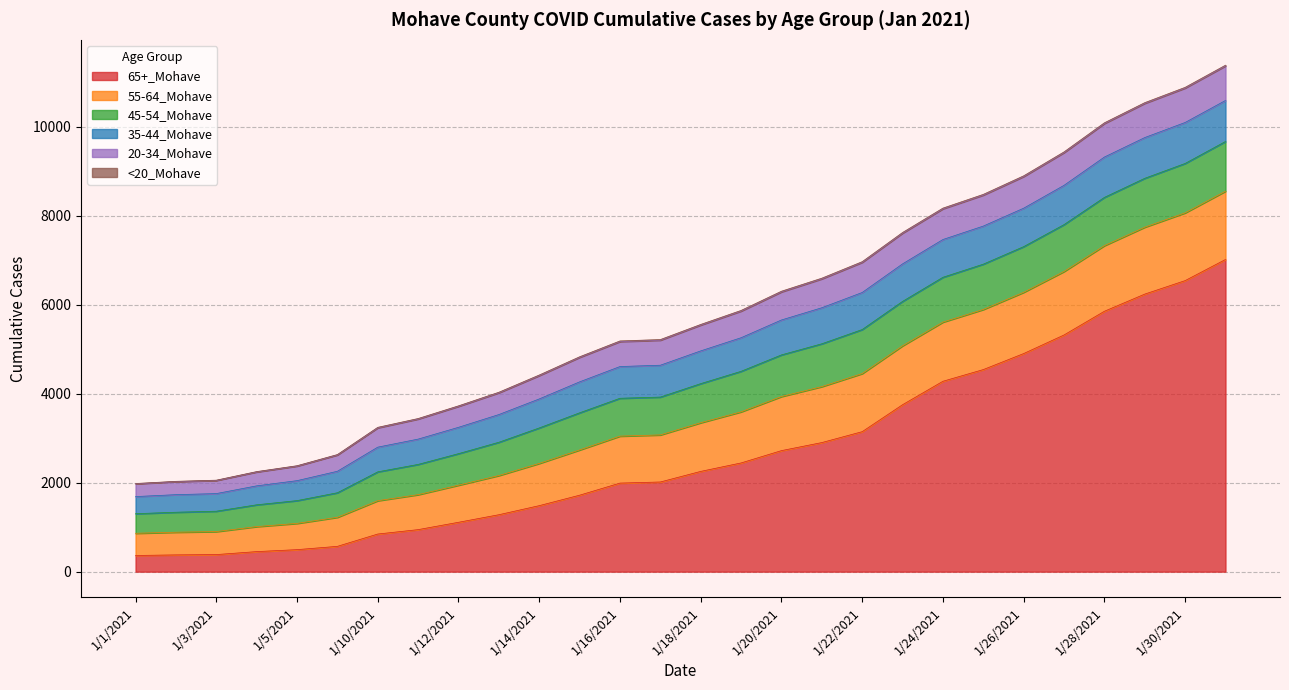

What is the label of the 27th point from the right?

1/2/2021